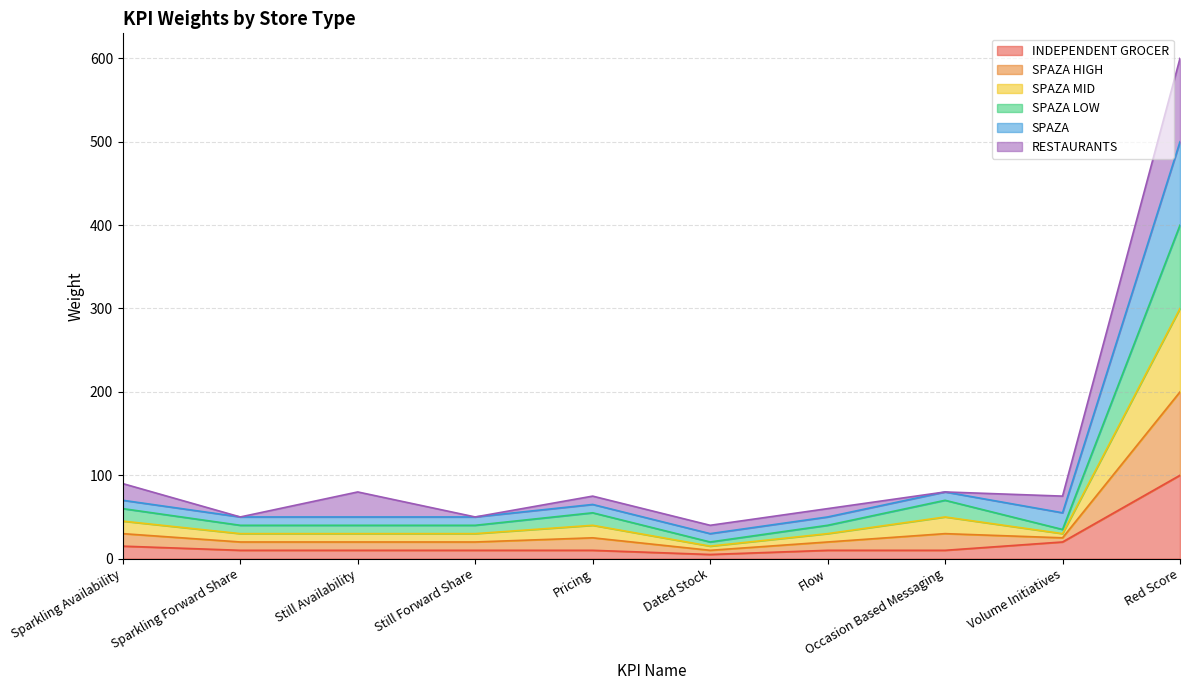

What is the difference between the maximum and minimum values in the INDEPENDENT GROCER series?

95